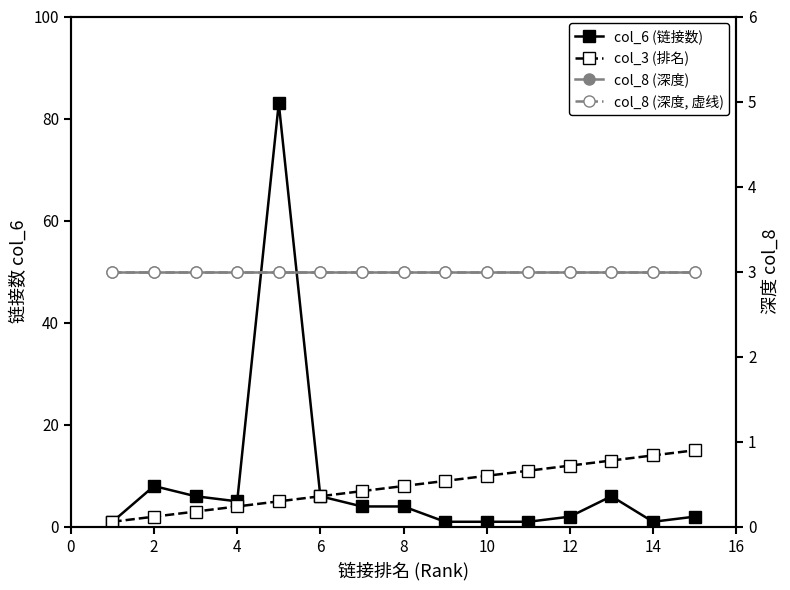

Reading left to right, transcribe all the data shown in this chart.

col_6 (链接数): 1	8	6	5	83	6	4	4	1	1	1	2	6	1	2
col_3 (排名): 1	2	3	4	5	6	7	8	9	10	11	12	13	14	15
col_8 (深度): 3	3	3	3	3	3	3	3	3	3	3	3	3	3	3
col_8 (深度, 虚线): 3	3	3	3	3	3	3	3	3	3	3	3	3	3	3